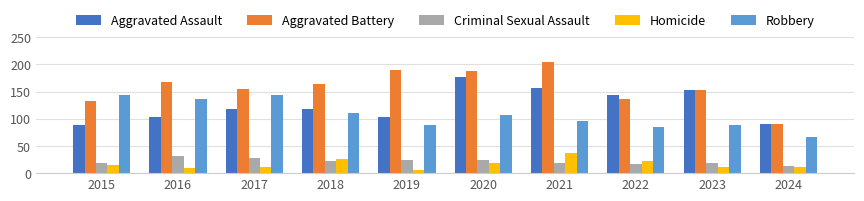

What is the difference between the highest and lowest values at 2015?

128